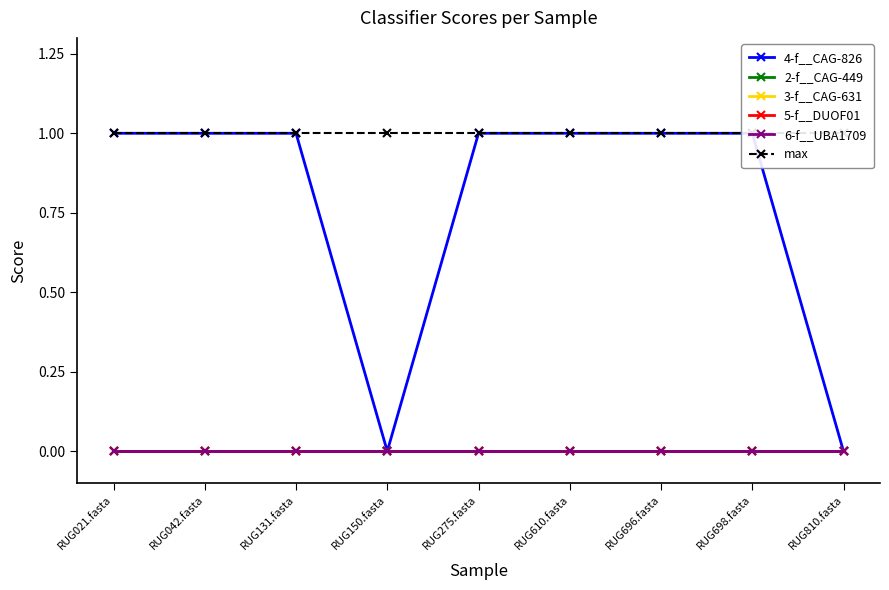

The value of 3-f__CAG-631 at RUG698.fasta is 0. True or false?

True